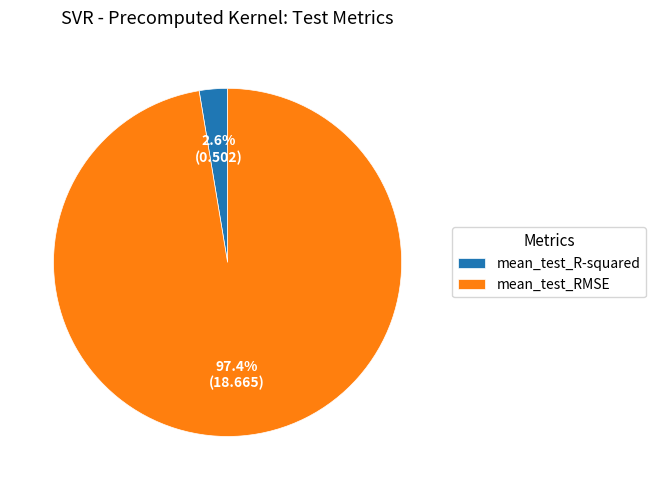

Rank the categories by value from highest to lowest.

mean_test_RMSE, mean_test_R-squared